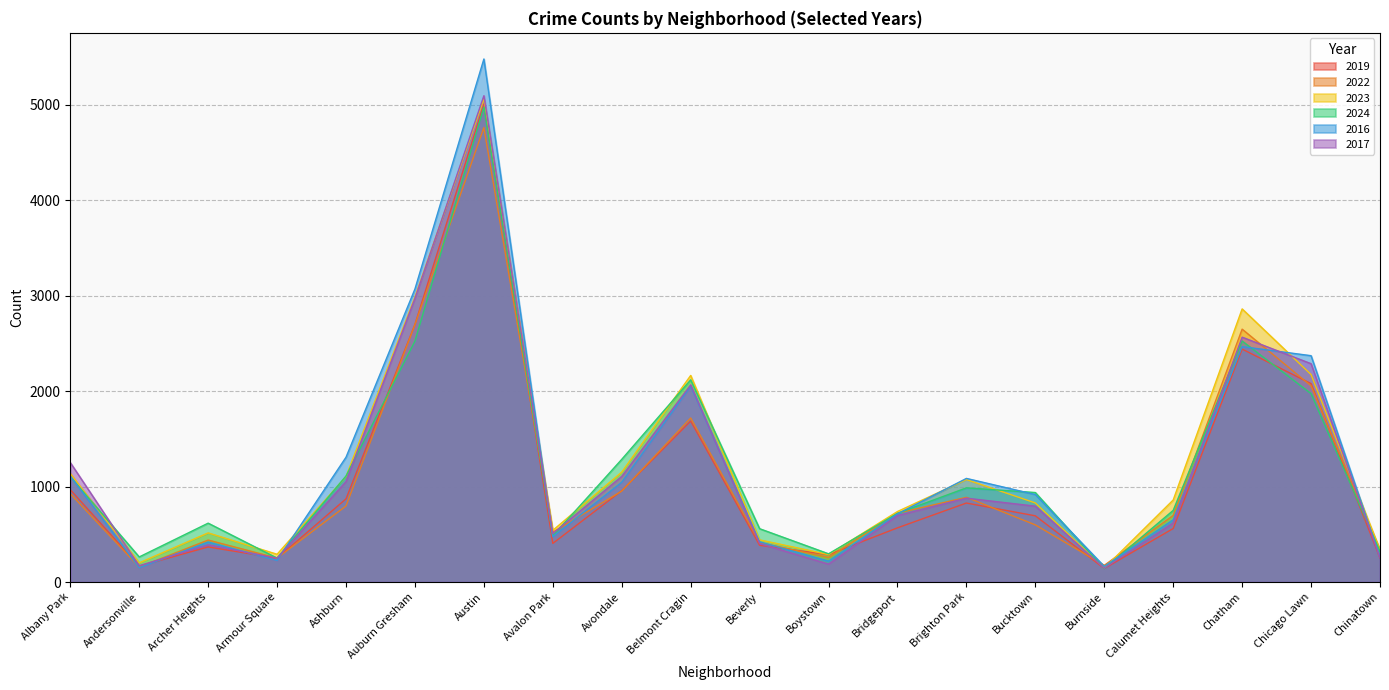

What is the difference between the second highest and second lowest values in the 2019 series?

2534